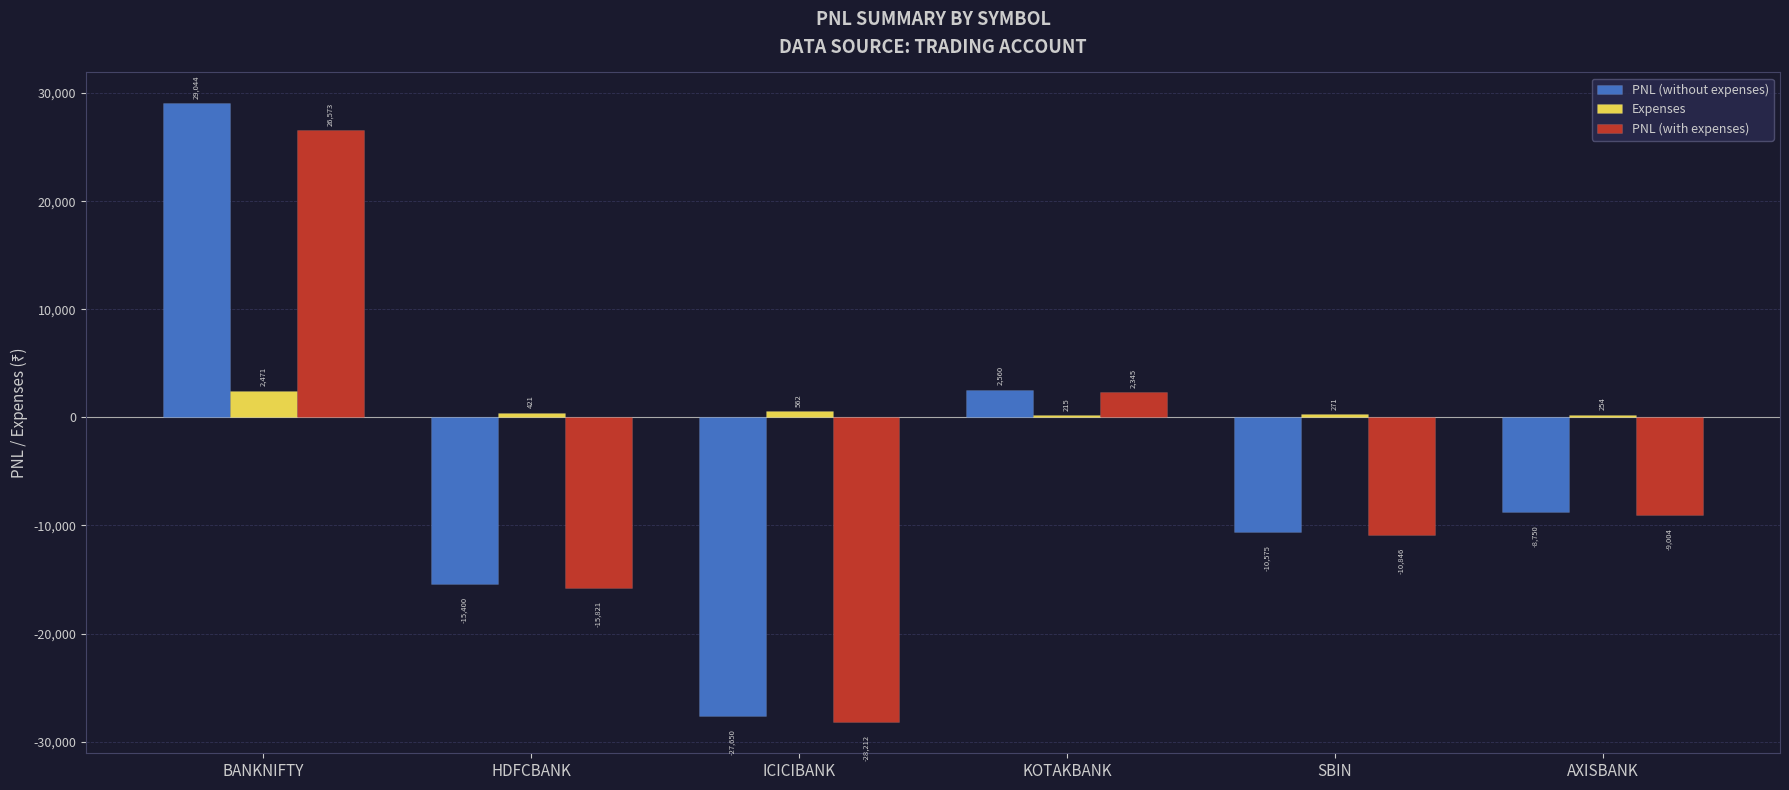

At which category does the chart reach its peak across all series?

BANKNIFTY